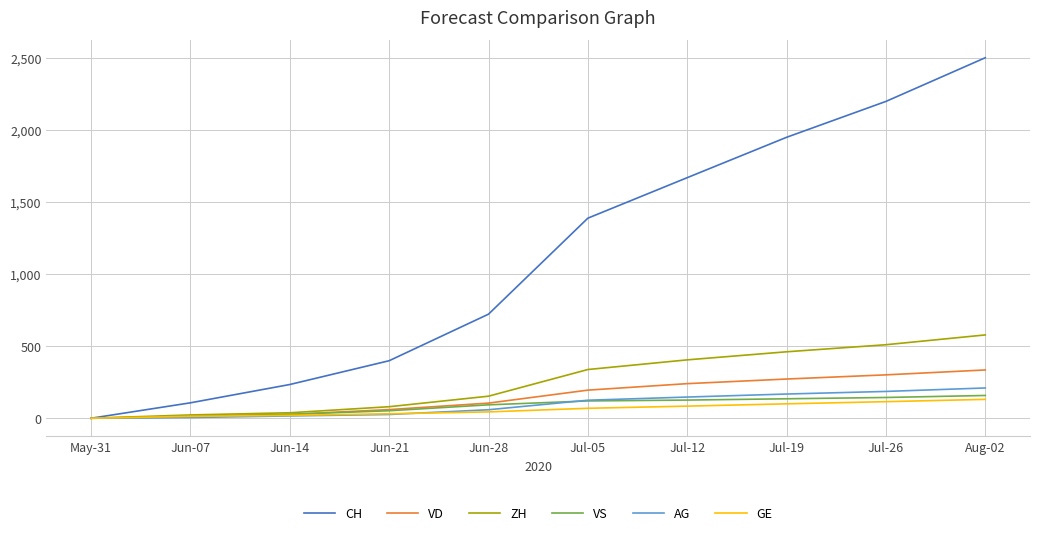

Is the value of ZH at Jun-14 greater than the value of AG at Jul-12?

No